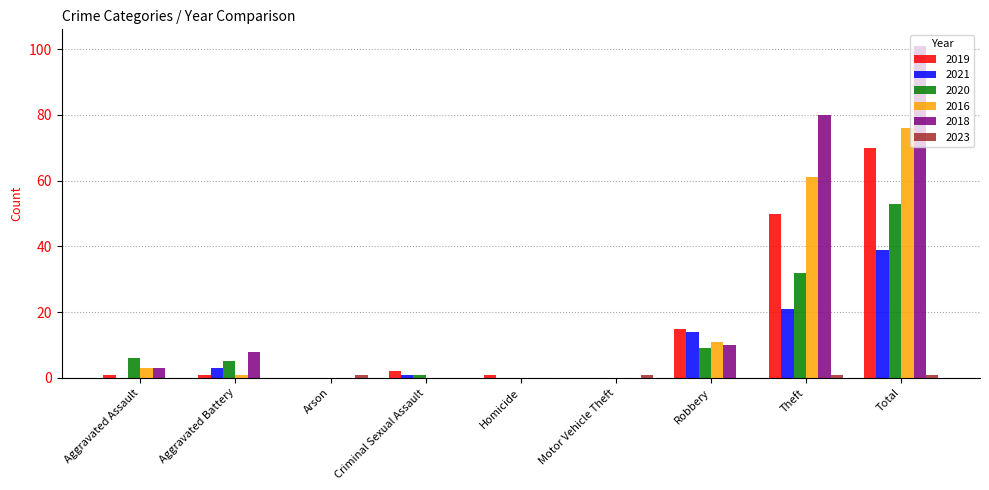

What is the sum of all 2021 values?

78